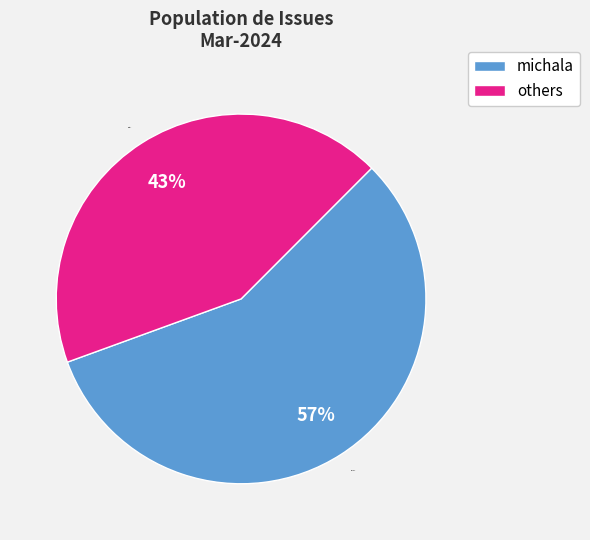

Count the number of slices in the pie.

2